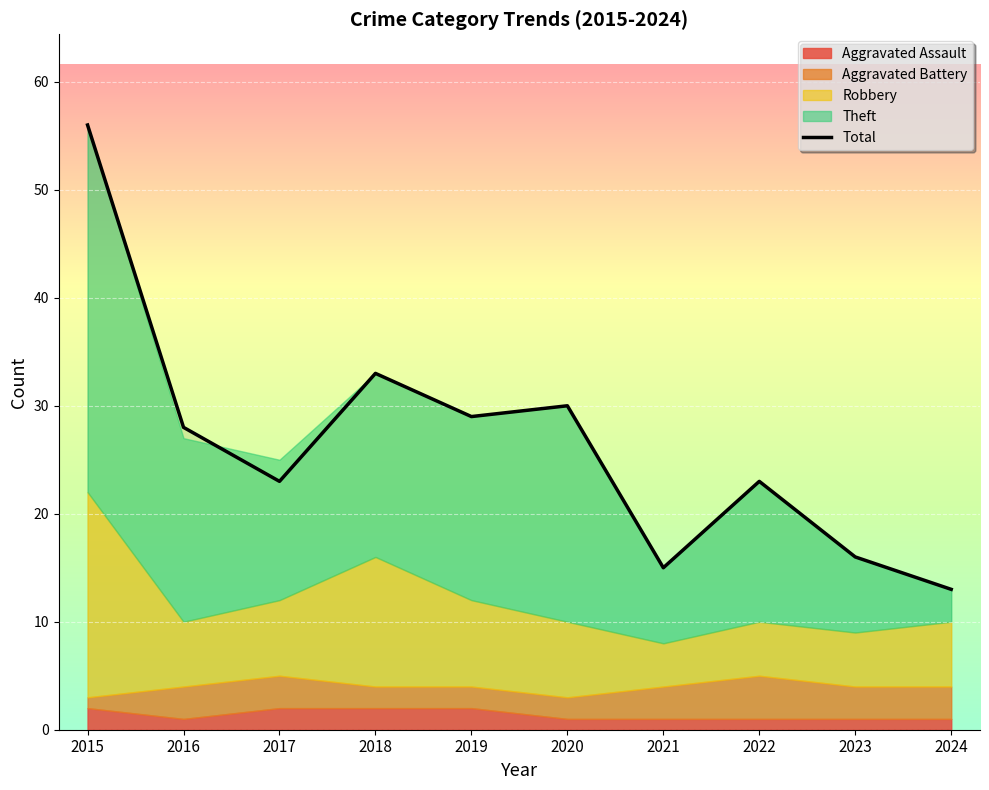

What is the value of the 5th point from the left?

29